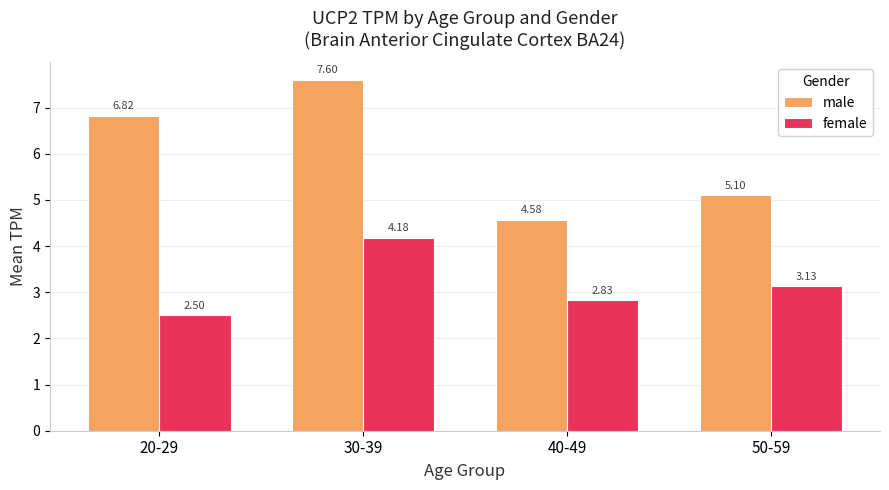

At 20-29, list the series in order from largest to smallest.

male, female